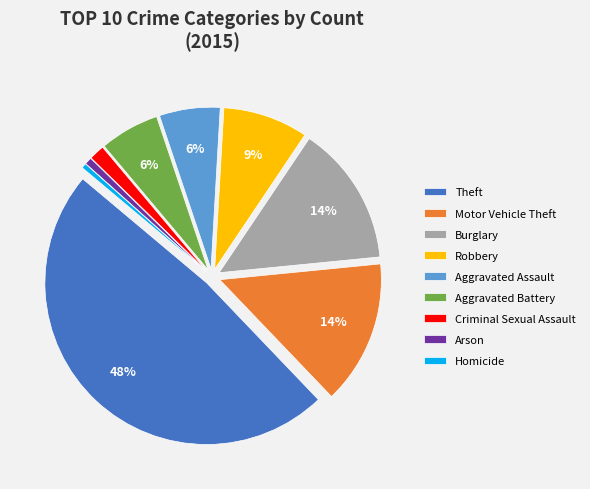

To the nearest percent, what portion does Aggravated Assault represent?

6%